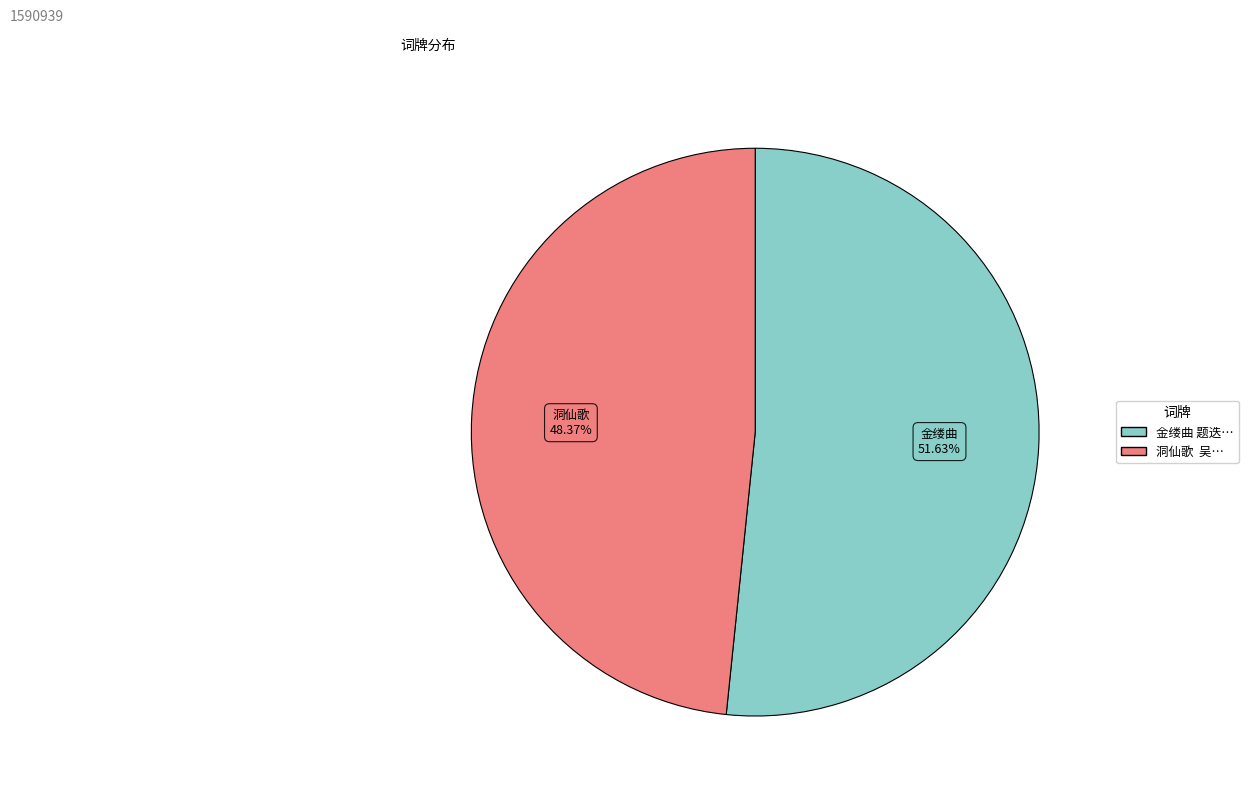

Does any single category account for the majority?

Yes